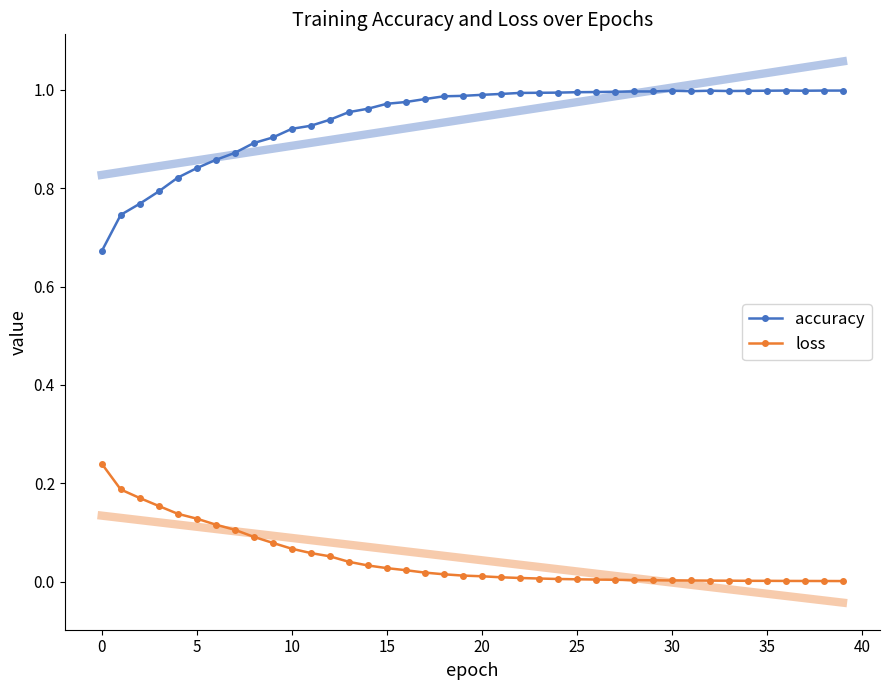

What is the sum of the accuracy values at 21 and 30?

2.0